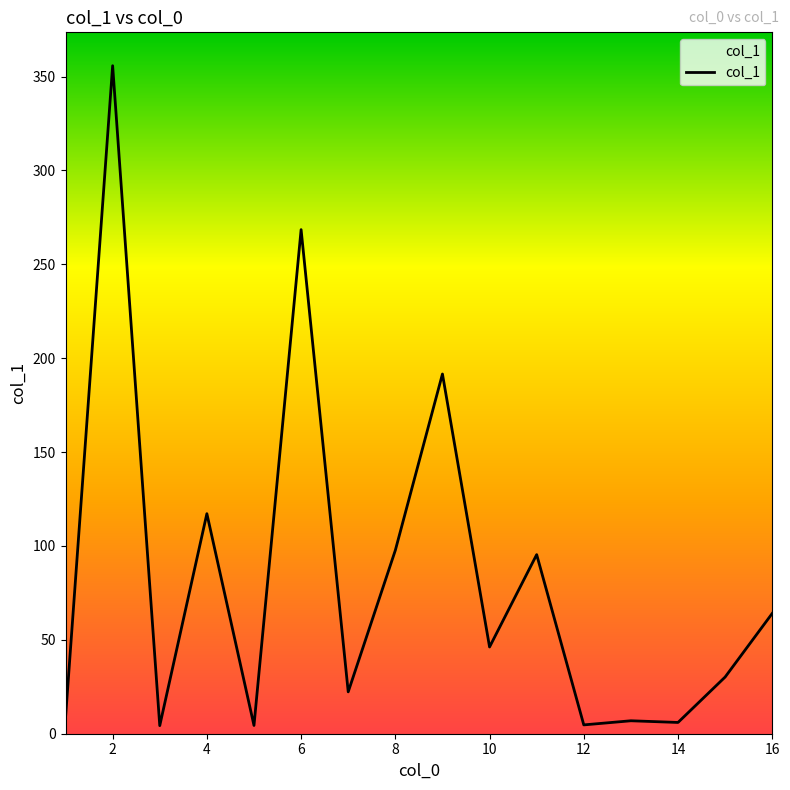

What is the difference between the maximum and minimum values?

351.5